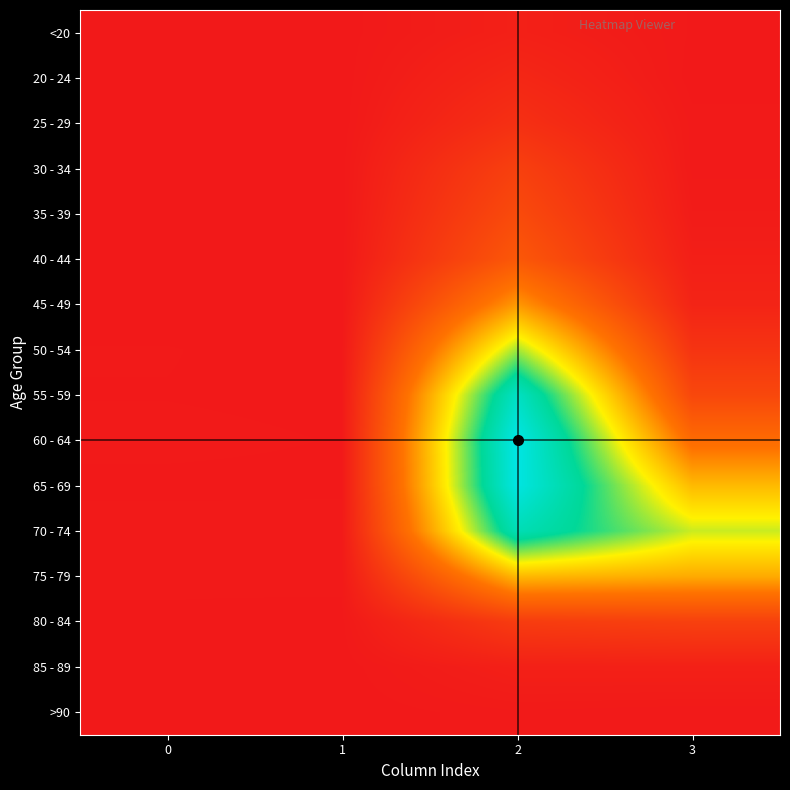

Reading left to right, what are all the values shown in this chart?

<20: 0=0	1=1	2=62	3=7
20 - 24: 0=1	1=0	2=121	3=2
25 - 29: 0=0	1=0	2=196	3=13
30 - 34: 0=0	1=2	2=333	3=14
35 - 39: 0=2	1=1	2=420	3=26
40 - 44: 0=0	1=1	2=530	3=53
45 - 49: 0=2	1=1	2=915	3=97
50 - 54: 0=9	1=3	2=1450	3=227
55 - 59: 0=8	1=6	2=1965	3=392
60 - 64: 0=11	1=8	2=2151	3=689
65 - 69: 0=6	1=6	2=2130	3=1057
70 - 74: 0=13	1=14	2=1882	3=1381
75 - 79: 0=10	1=12	2=1053	3=993
80 - 84: 0=7	1=4	2=296	3=333
85 - 89: 0=3	1=1	2=62	3=64
>90: 0=0	1=0	2=15	3=9